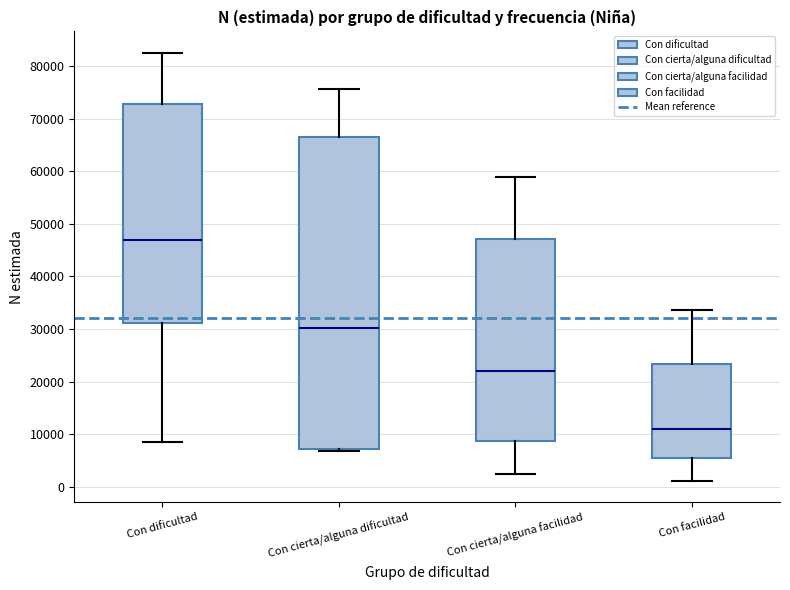

Reading left to right, transcribe this box plot: for each box, give where its median line is, the range the box spans, and where its two whiskers end, as read against the y-axis. The values are not printed on the chart, so give them approximately, as read against the axis.

Con dificultad: median 47000, box 31000 to 73000, whiskers 8000 to 83000
Con cierta/alguna dificultad: median 30000, box 7000 to 66000, whiskers 7000 to 76000
Con cierta/alguna facilidad: median 22000, box 9000 to 47000, whiskers 2000 to 59000
Con facilidad: median 11000, box 5000 to 23000, whiskers 1000 to 34000